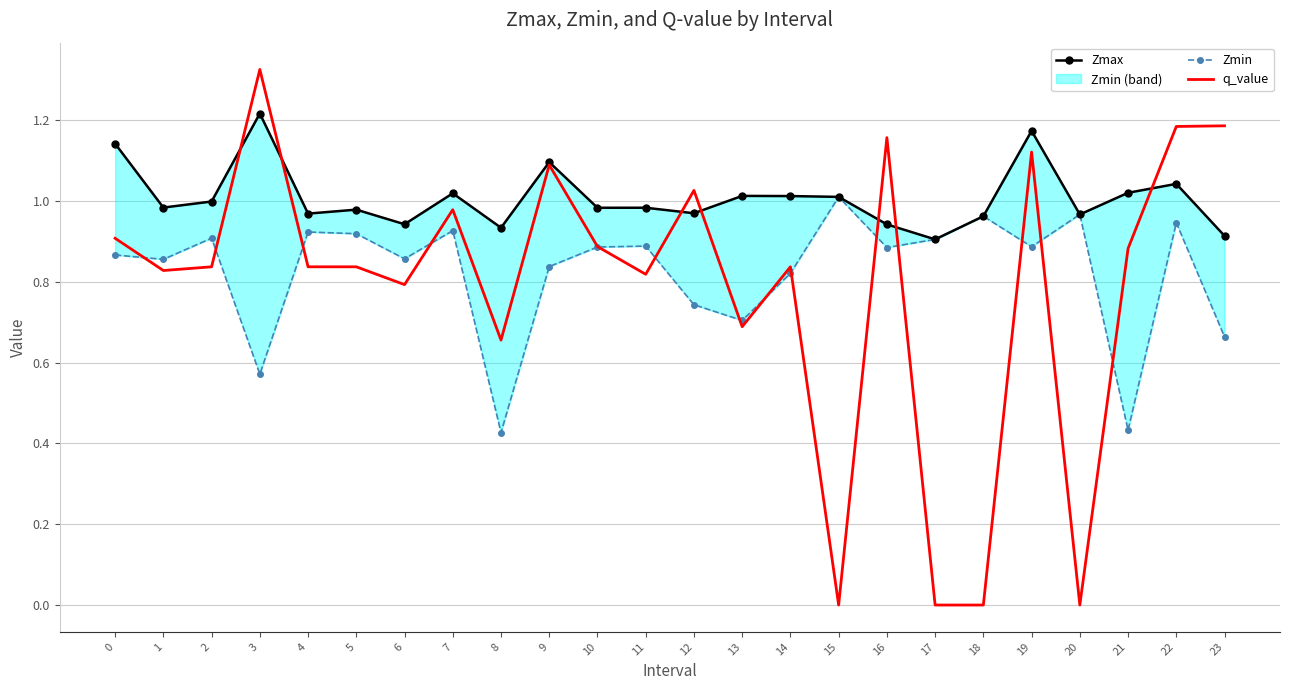

How many interior local valleys does the q_value series have?

7